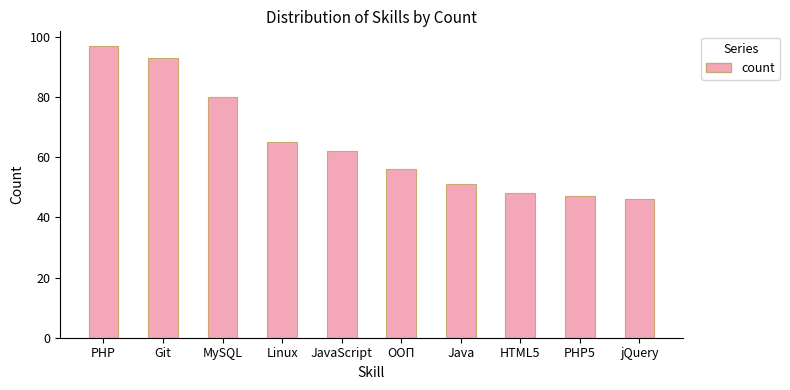

The value at PHP is 97. True or false?

True